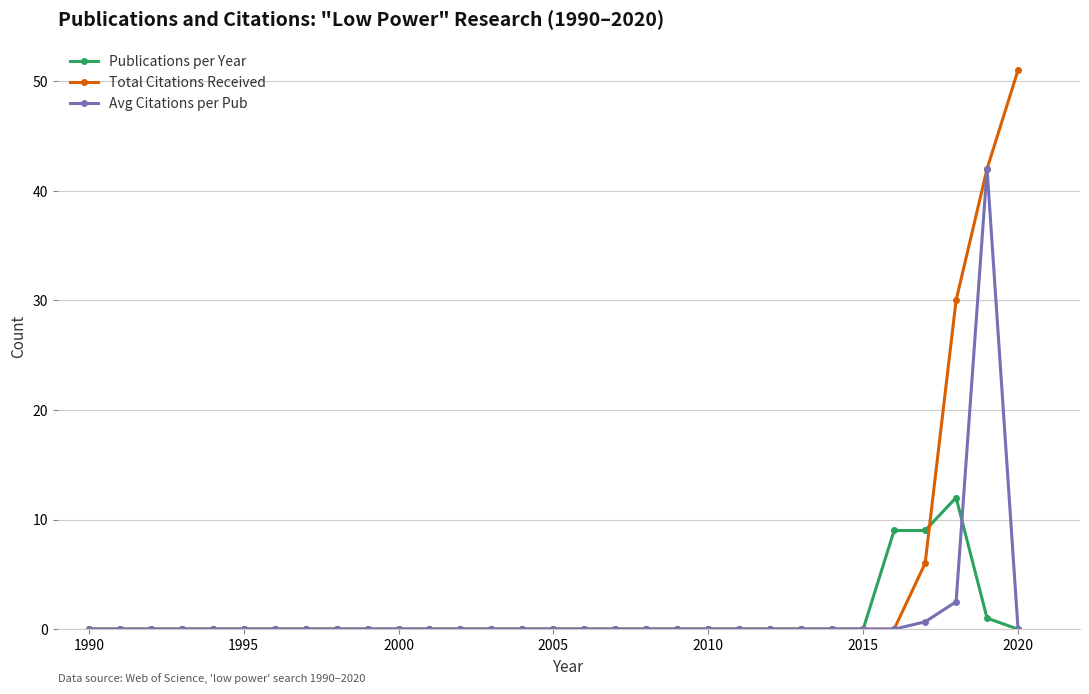

What is the maximum value for Publications per Year?

12.0